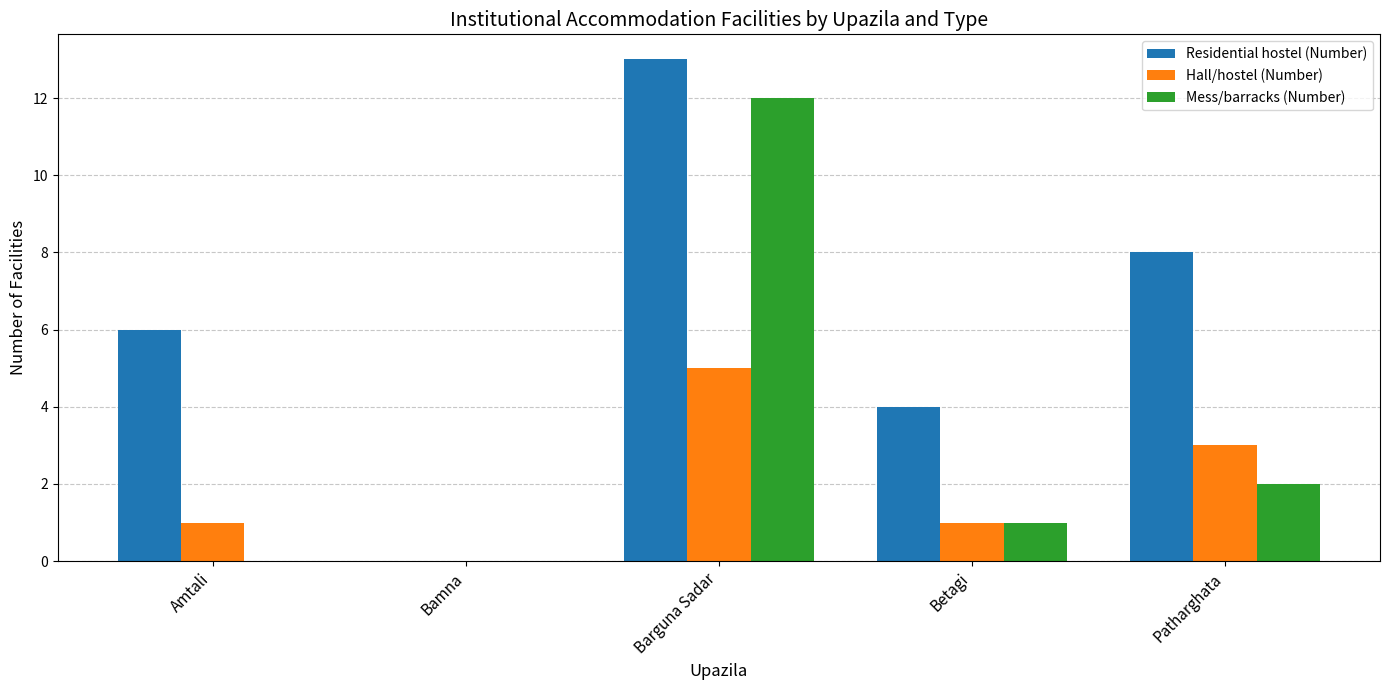

Which category has the highest value across all series?

Barguna Sadar